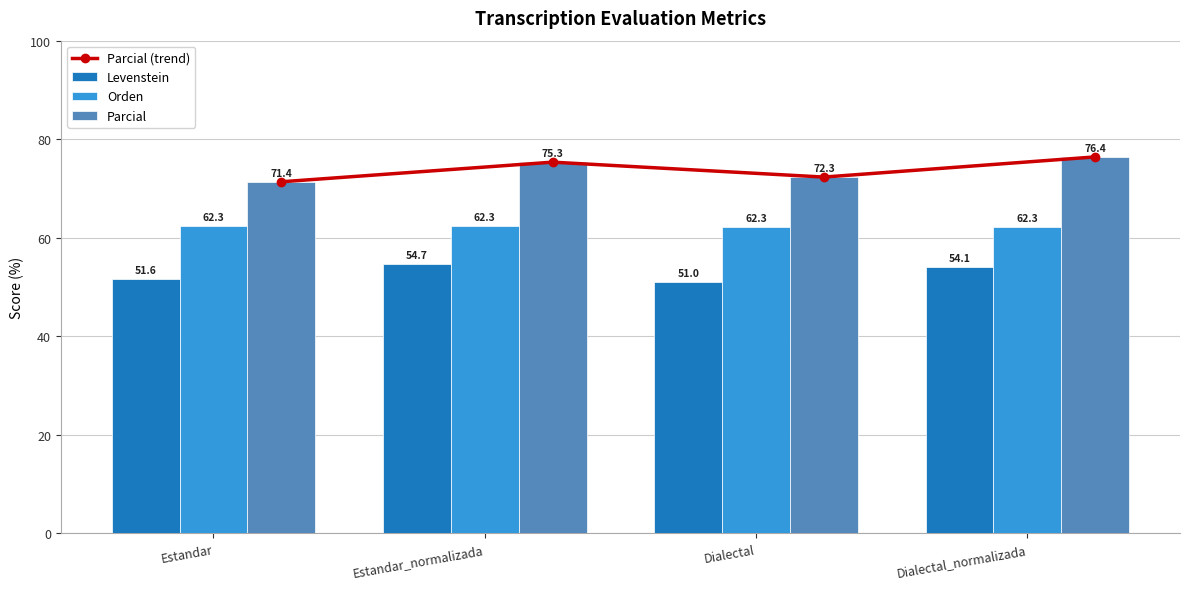

Which series changed the most between Estandar_normalizada and Dialectal?

Levenstein